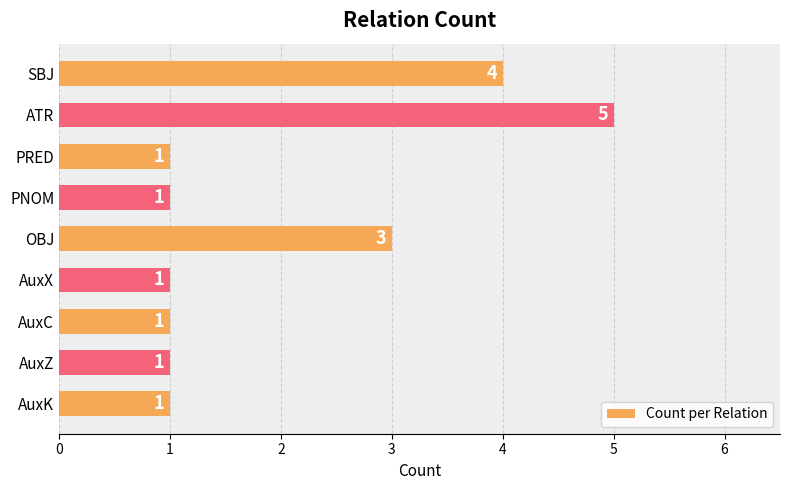

Count the values in the range 1 to 3.

7